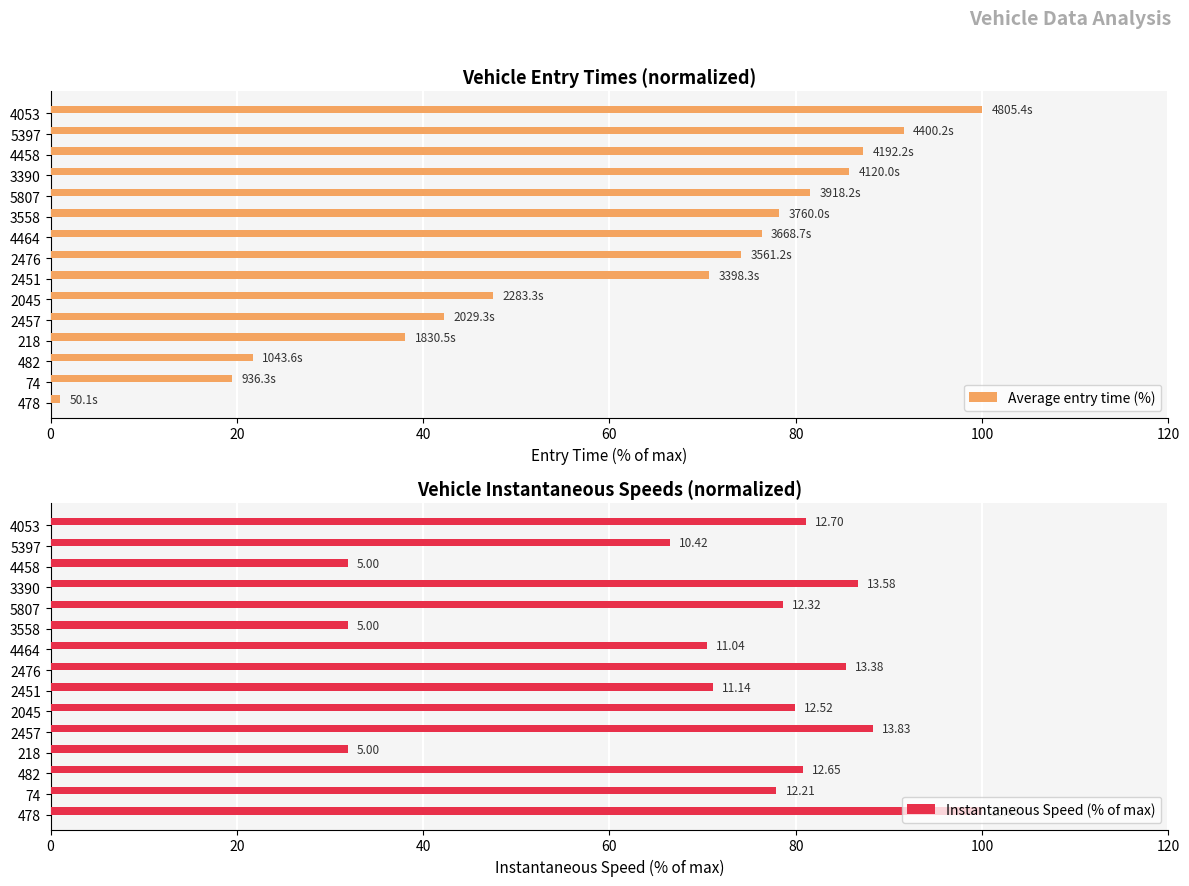

Which category has the highest value in the Average entry time (%) series?

4053